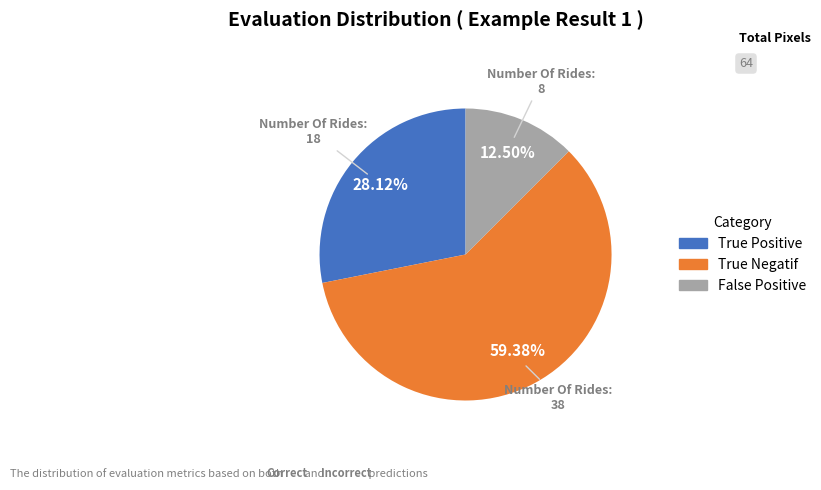

Count the number of slices in the pie.

3